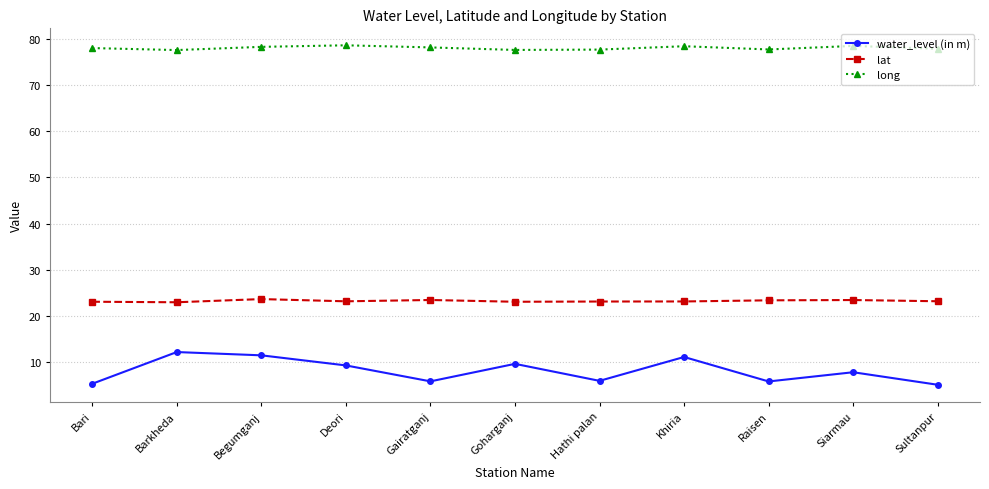

What is the smallest value displayed?

5.0